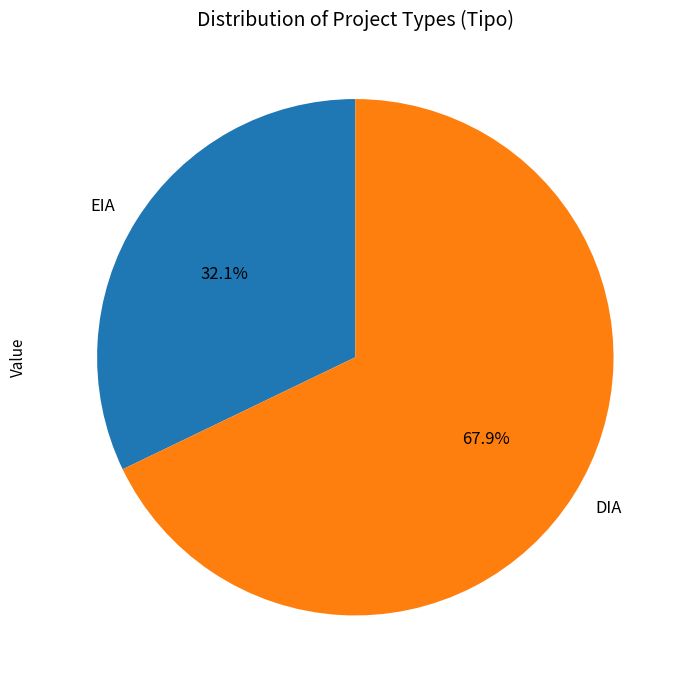

Does EIA represent more than half of the total?

No